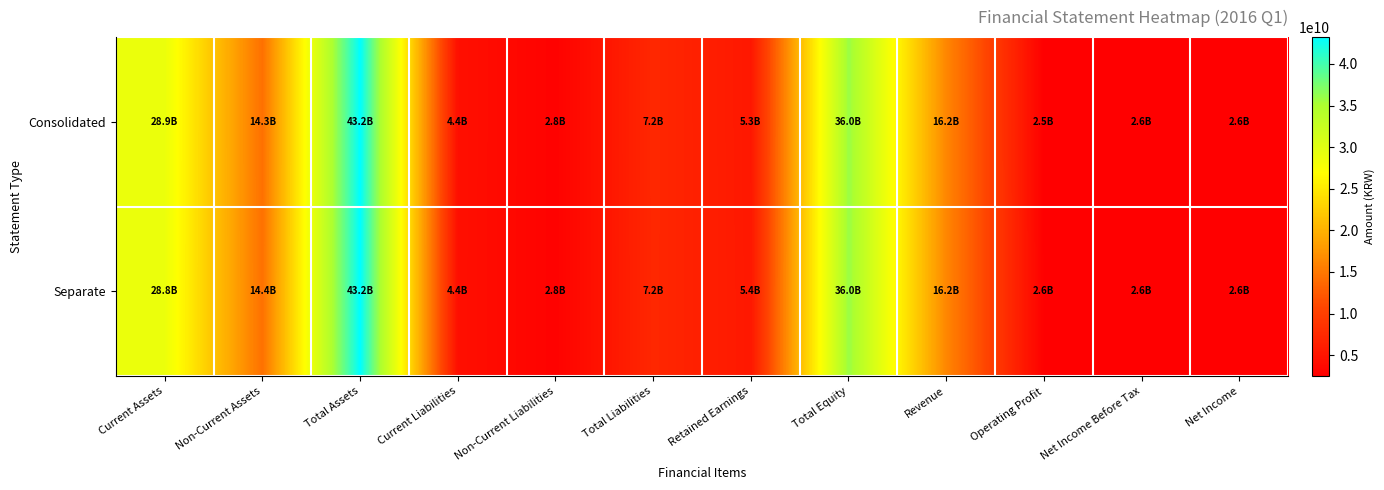

Which label corresponds to the largest value in the chart?

Total Assets